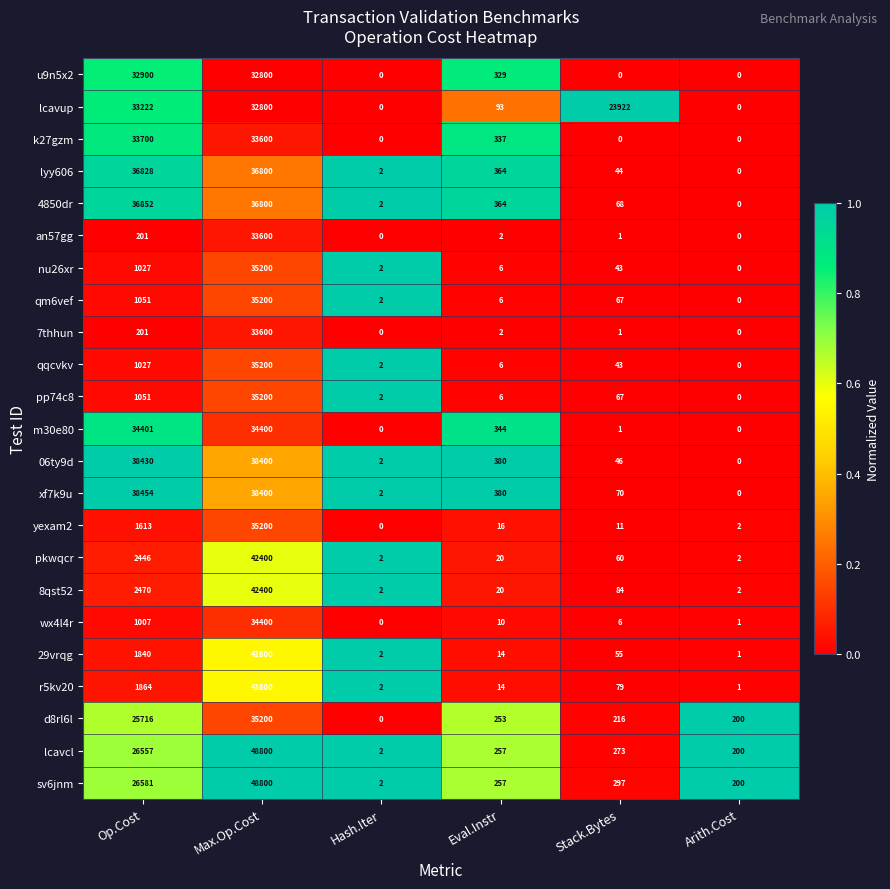

What is the spread (max minus min) of values at Op.Cost?

38253